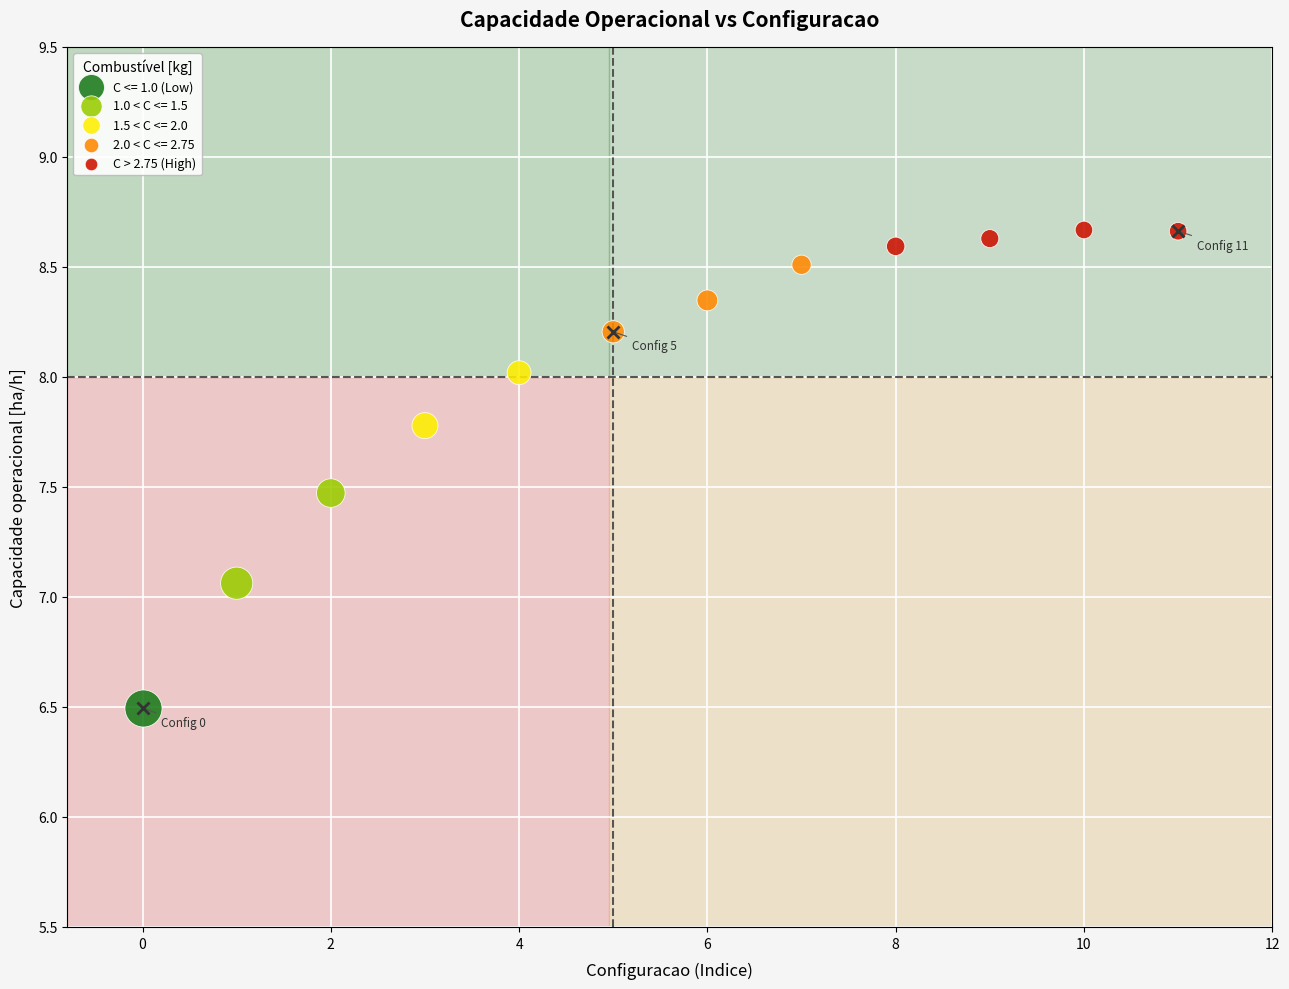

What are all the series names shown in the legend?

C <= 1.0 (Low), 1.0 < C <= 1.5, 1.5 < C <= 2.0, 2.0 < C <= 2.75, C > 2.75 (High)